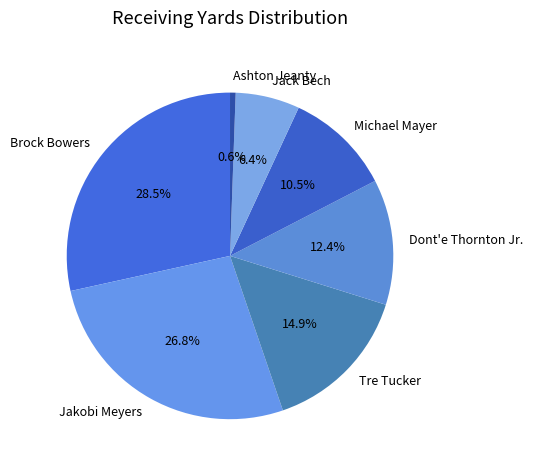

How many slices are in this pie chart?

7